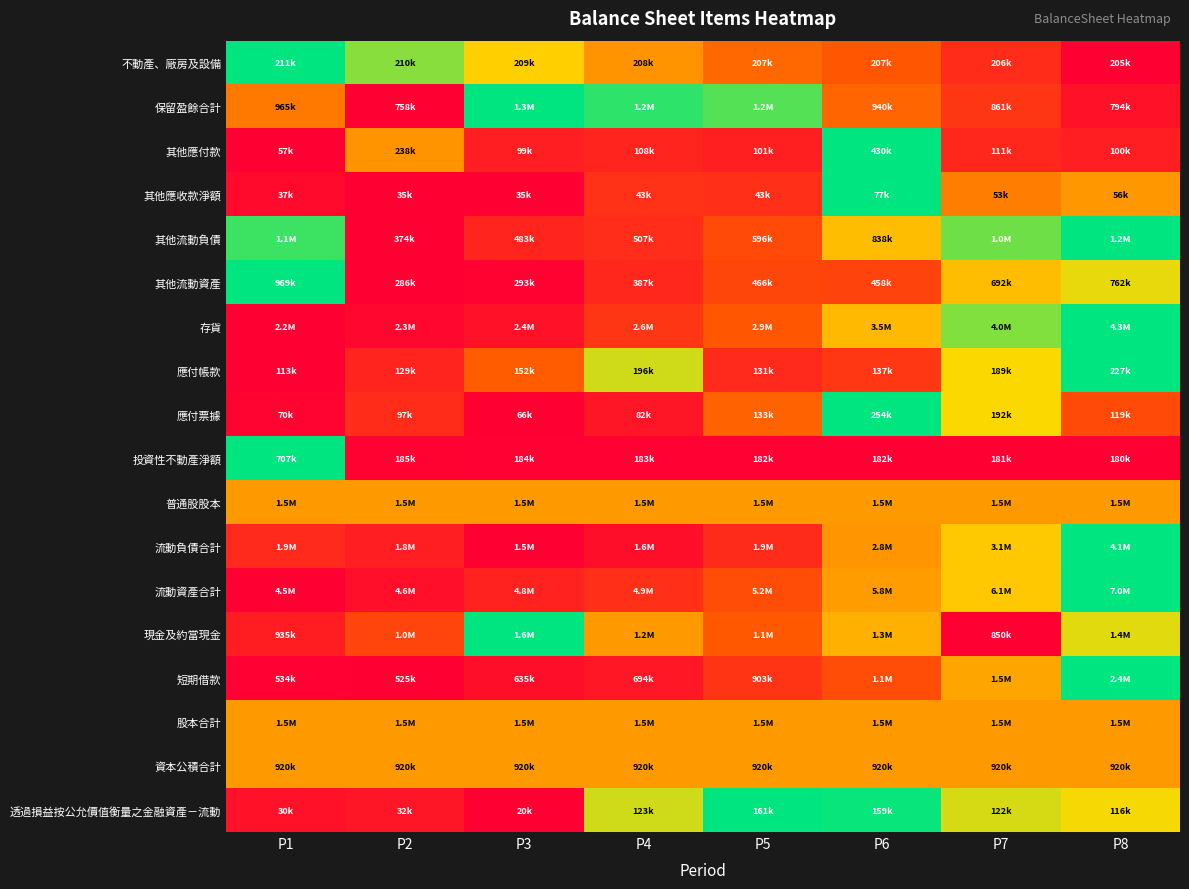

At how many categories does at least one series exceed 0?

8